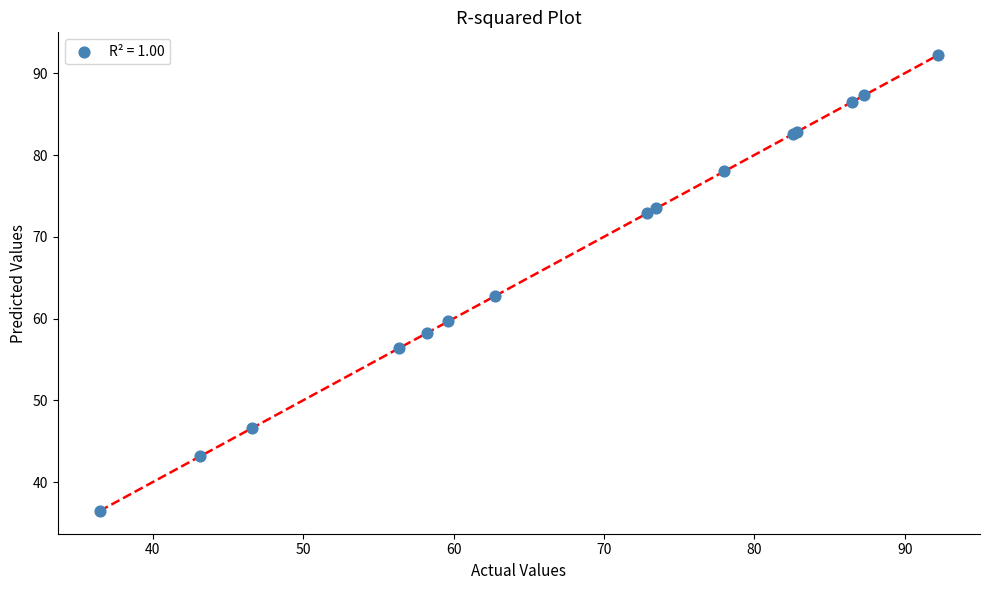

What Y value in the scatter plot is closest to 64?

62.7